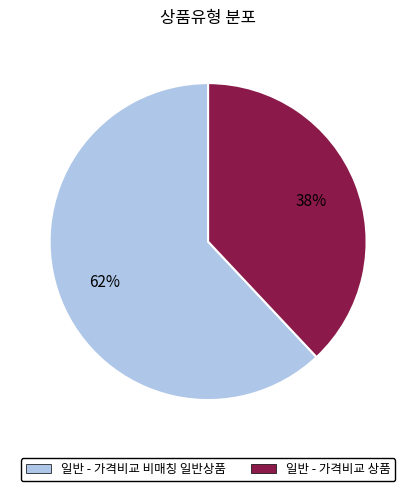

How many slices are in this pie chart?

2